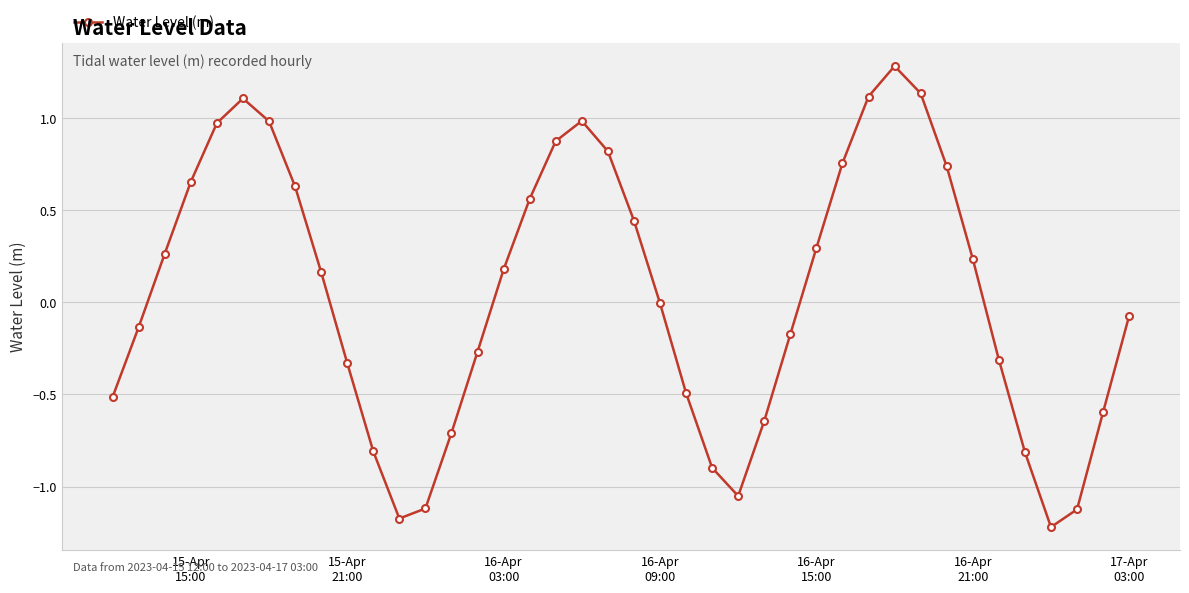

What is the value of the 14th point from the left?

-0.7